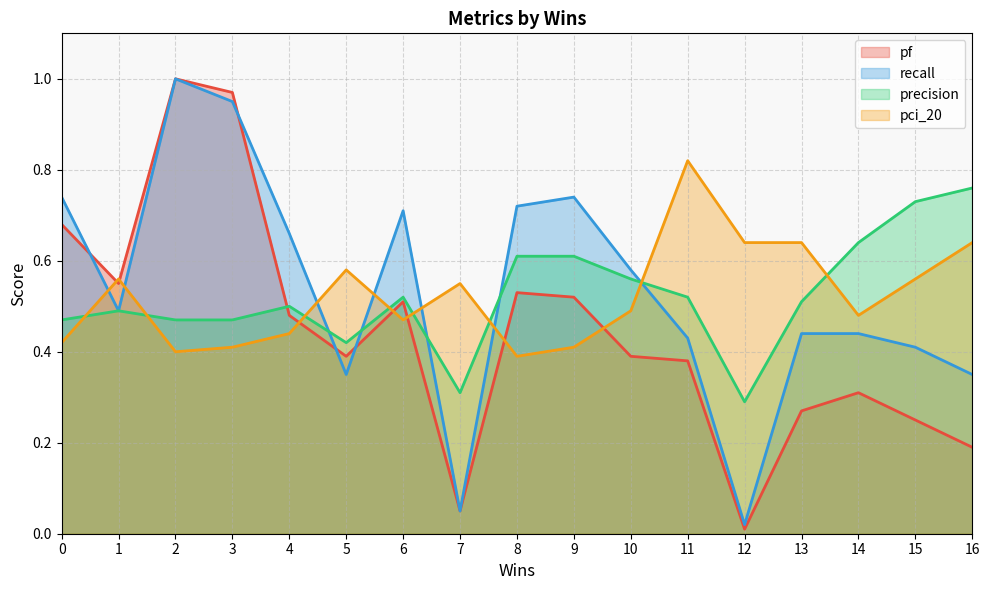

What is the sum of the pci_20 values at 15 and 6?

1.0